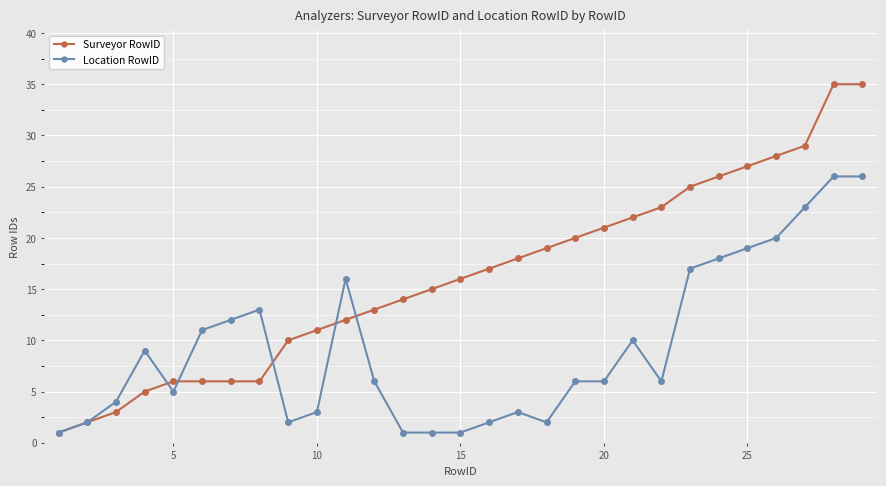

At how many categories does at least one series exceed 8?

25